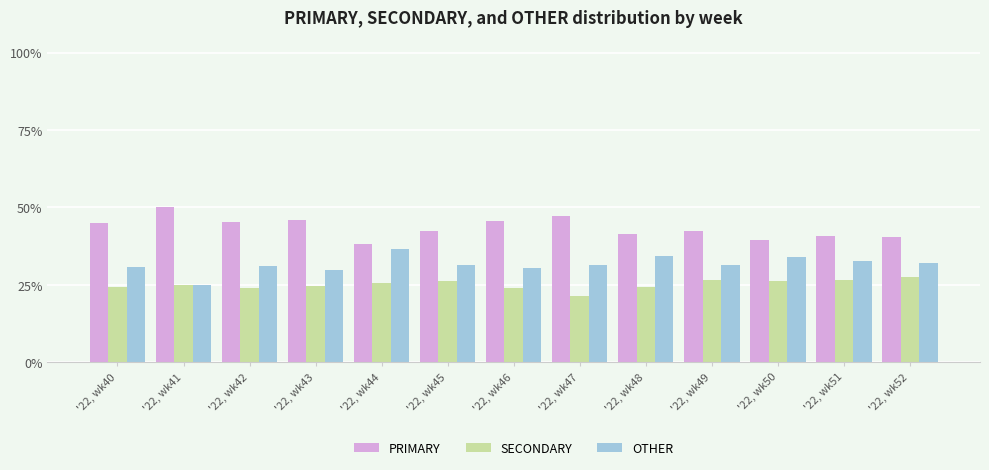

What is the average value of the SECONDARY series?

25.1